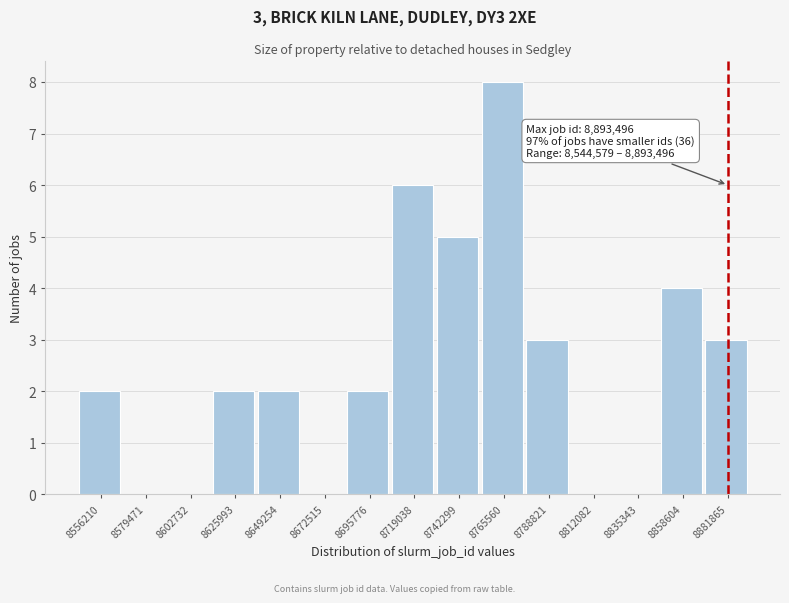

Which range on the x-axis has the tallest bar?

8755000 to 8775000